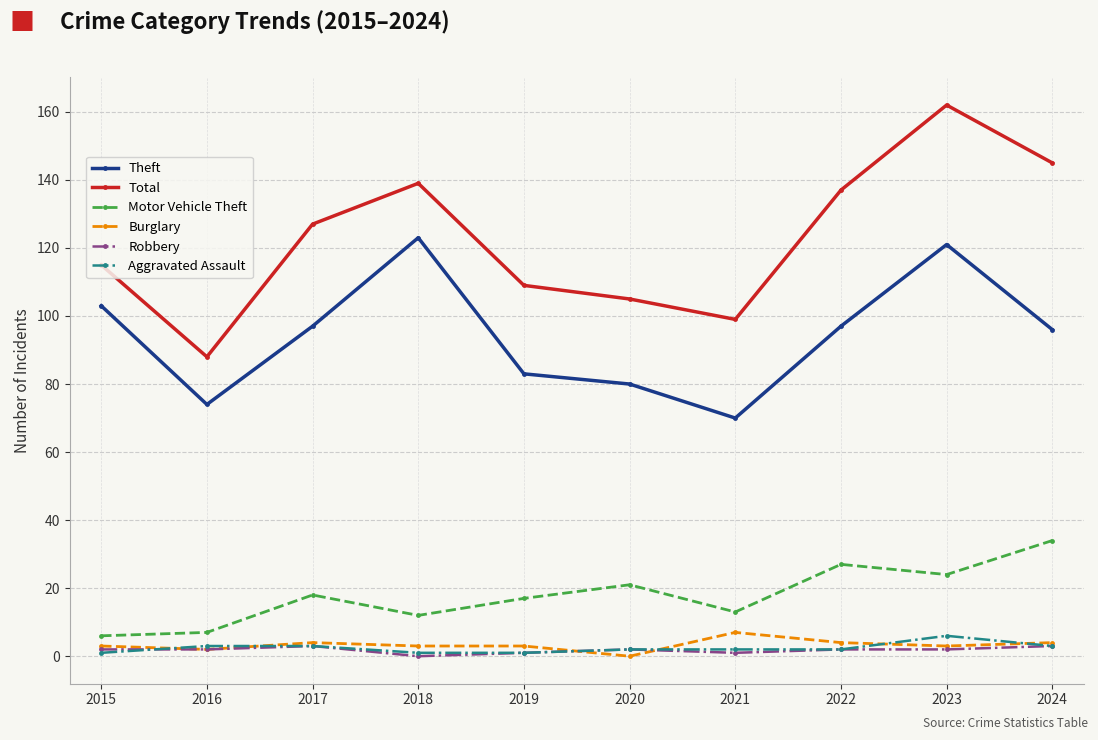

At which category does the chart reach its peak across all series?

2023